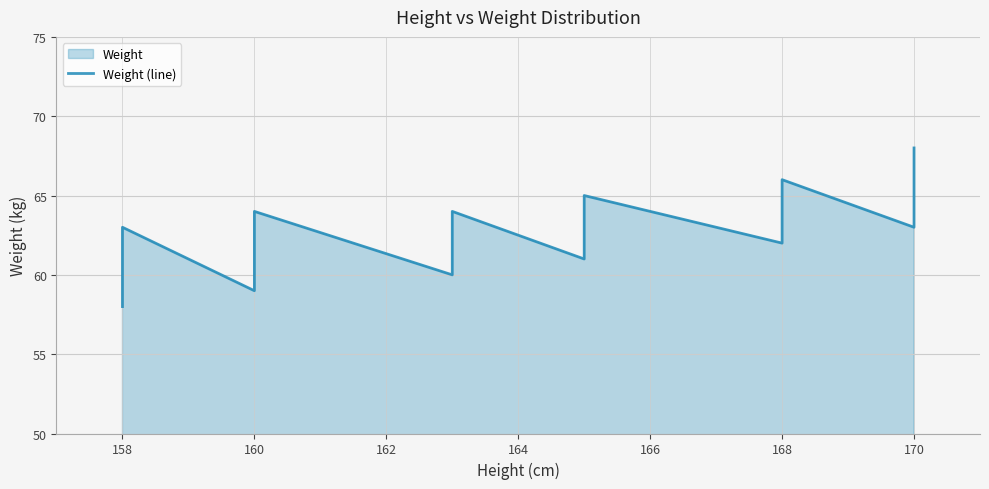

What is the greatest value displayed?

68